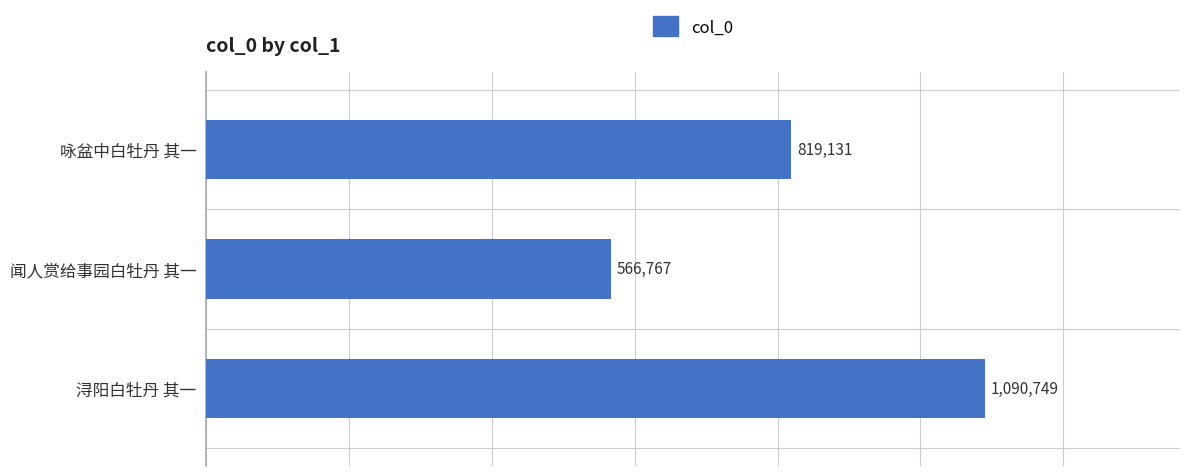

Reading bottom to top, extract all data points from this chart.

浔阳白牡丹 其一=1090749	闻人赏给事园白牡丹 其一=566767	咏盆中白牡丹 其一=819131